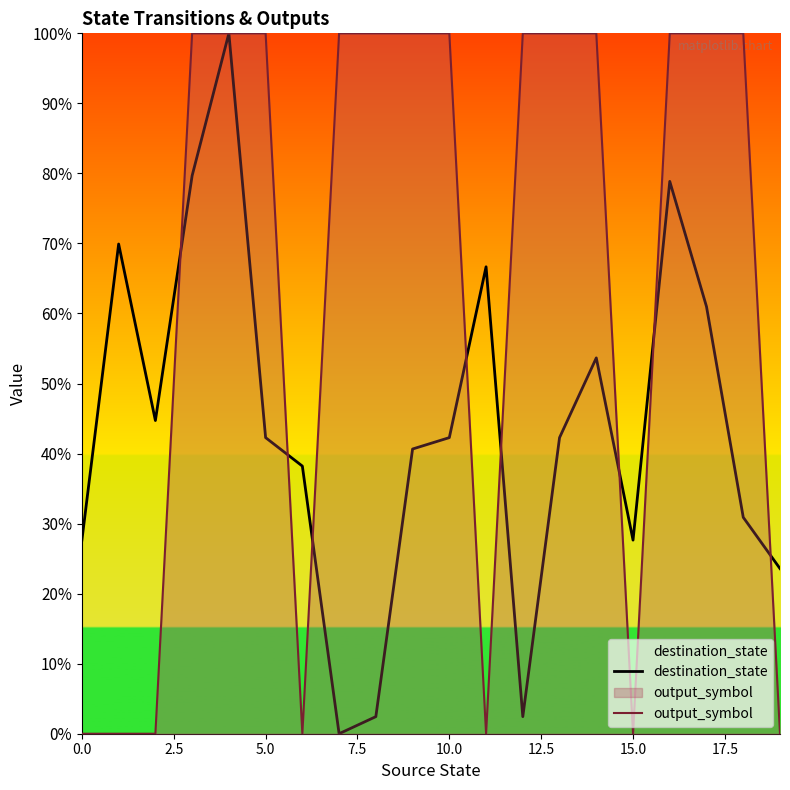

What is the average value of the output_symbol series?

65.0